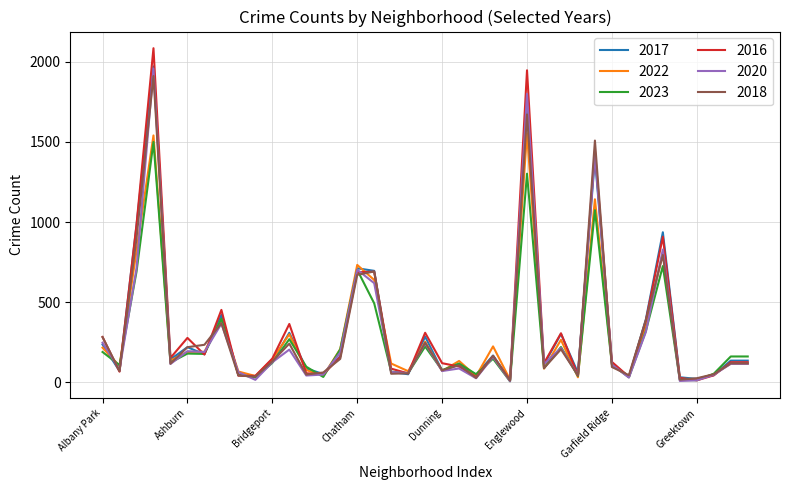

Which series has the widest spread of values?

2016